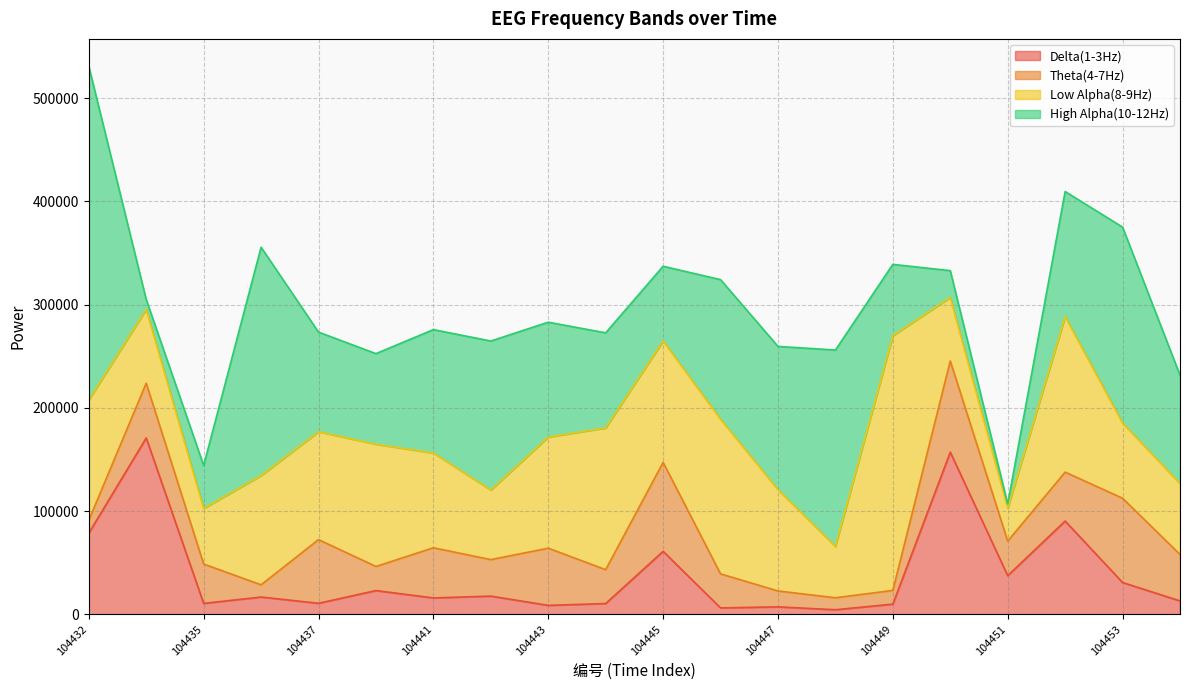

What are all the series names shown in the legend?

Delta(1-3Hz), Theta(4-7Hz), Low Alpha(8-9Hz), High Alpha(10-12Hz)